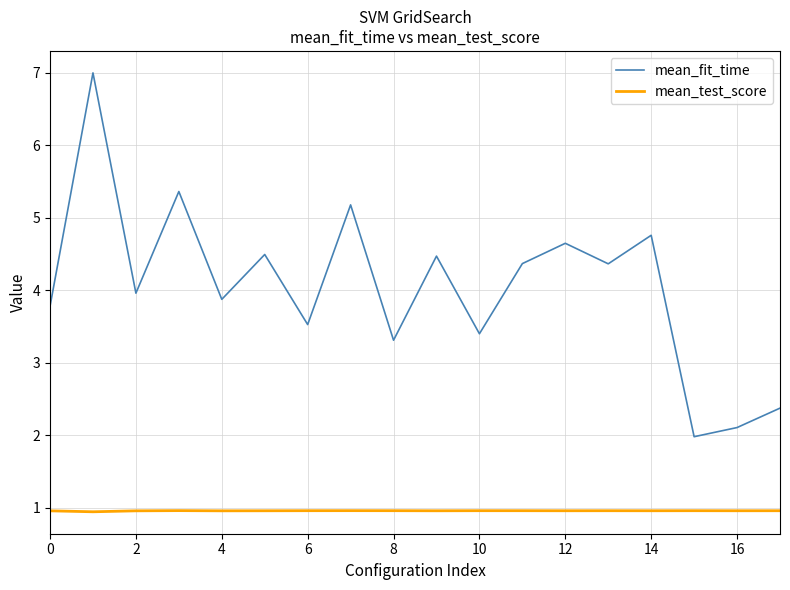

Which series has the largest total across all categories?

mean_fit_time